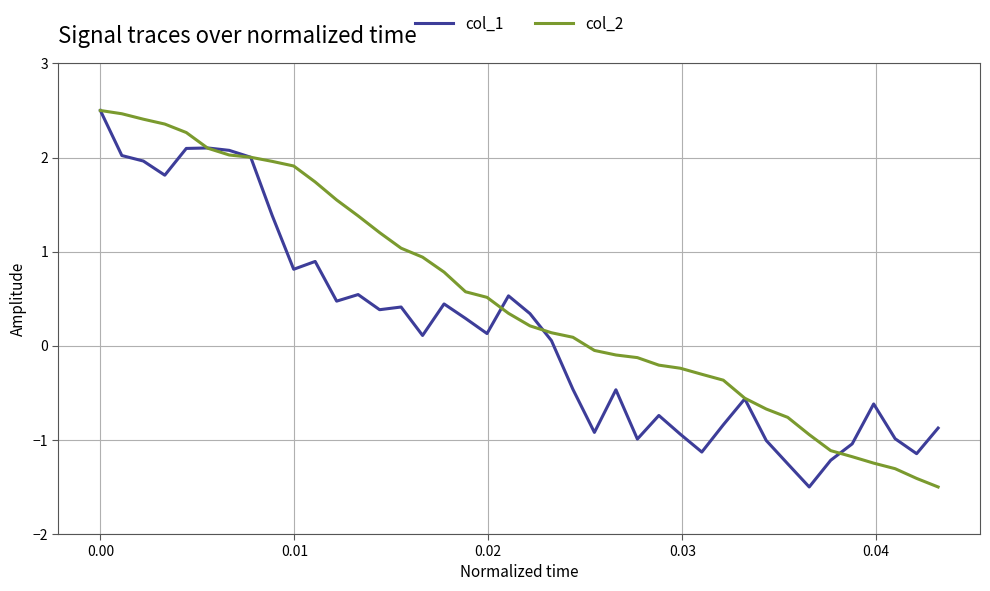

What is the average value of the col_2 series?

0.5